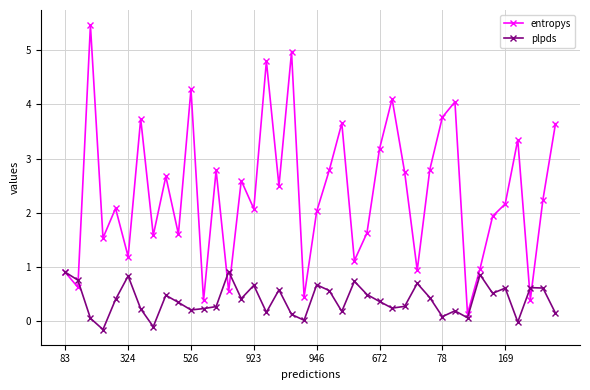

True or false: plpds has more than 0 points higher than both neighbors.

True